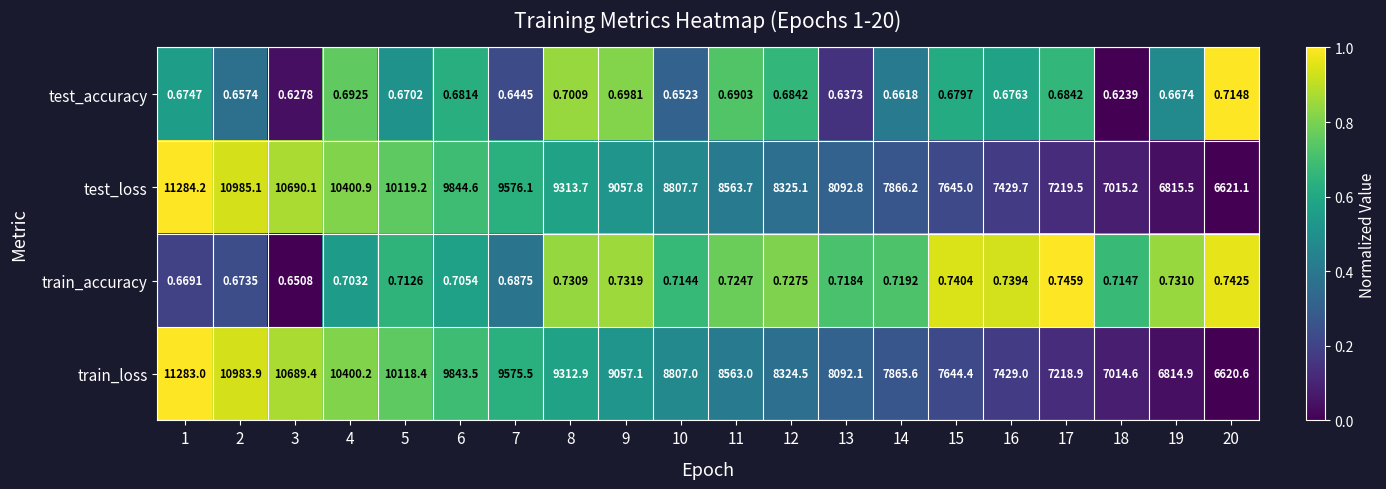

Is the value of train_accuracy at 14 greater than the value of train_loss at 20?

No